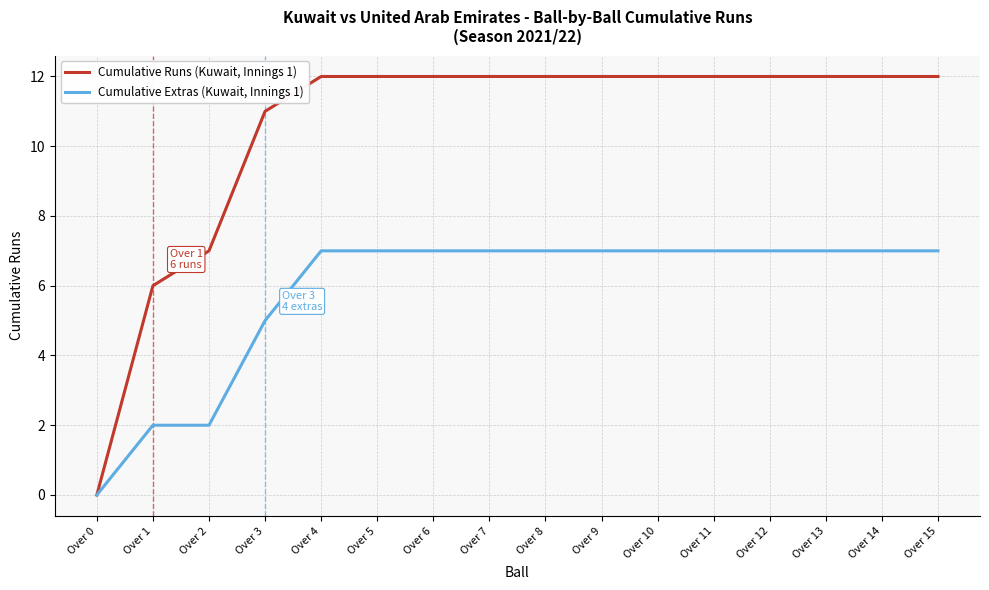

Is the value of Cumulative Runs (Kuwait, Innings 1) at Over 13 greater than the value of Cumulative Extras (Kuwait, Innings 1) at Over 6?

Yes